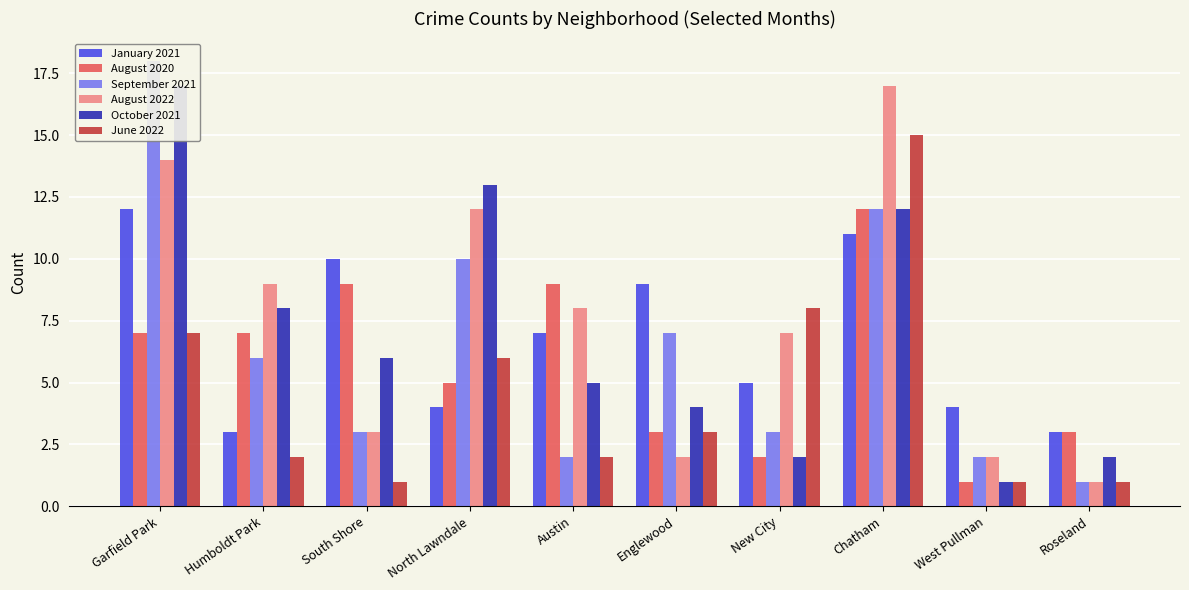

Which series changed the most between Garfield Park and Englewood?

October 2021